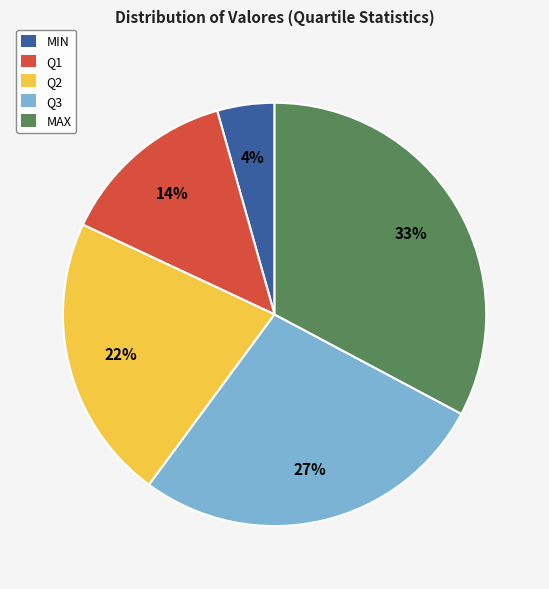

Between MAX and MIN, which is larger?

MAX